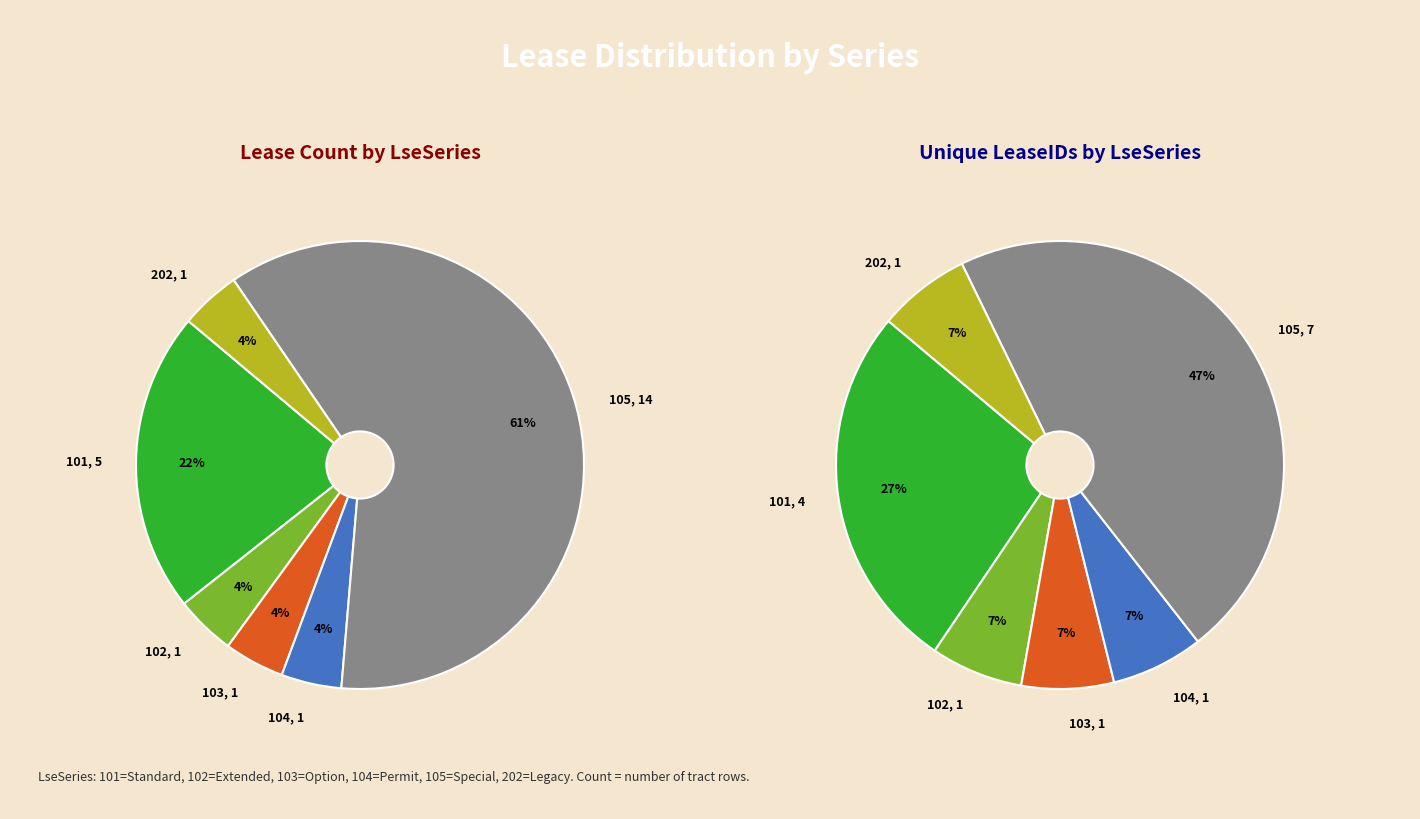

True or false: 202 accounts for 4% of the total.

True